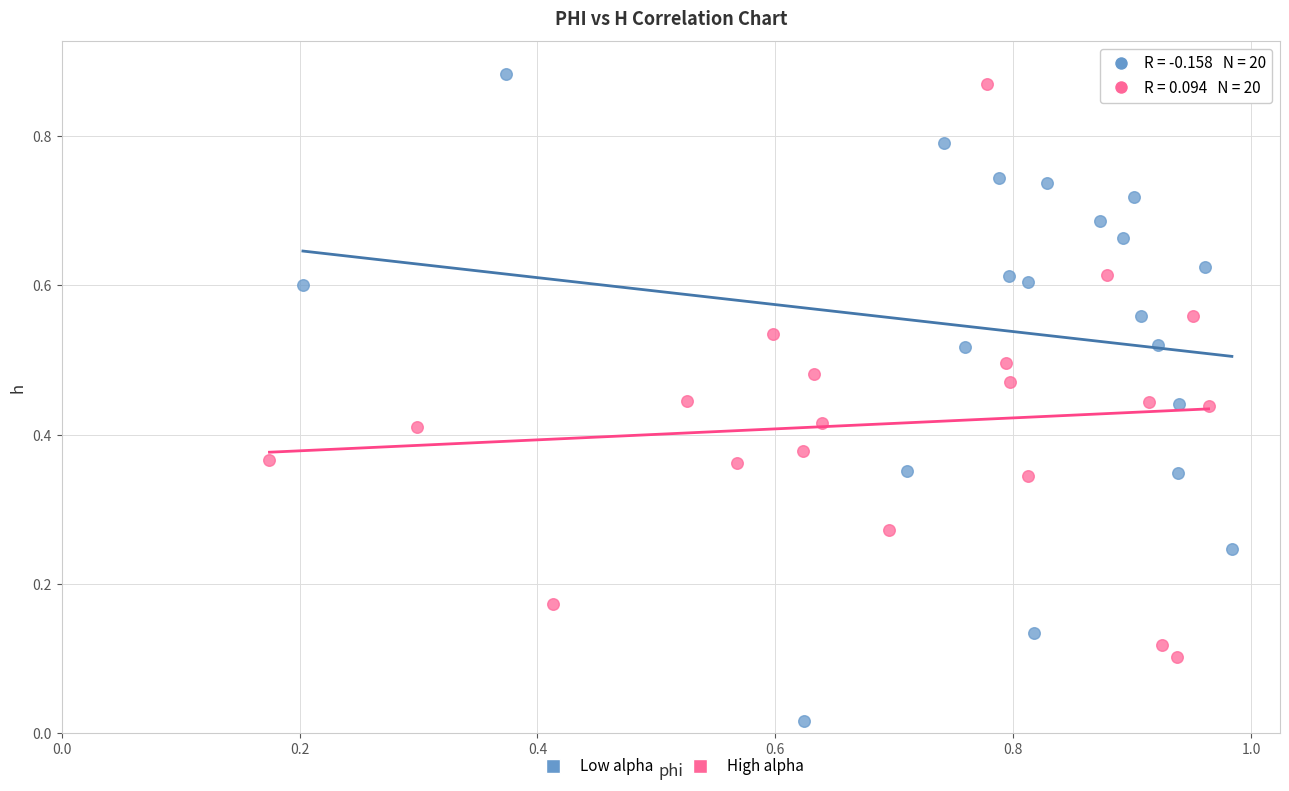

What are all the series names shown in the legend?

Low alpha, High alpha